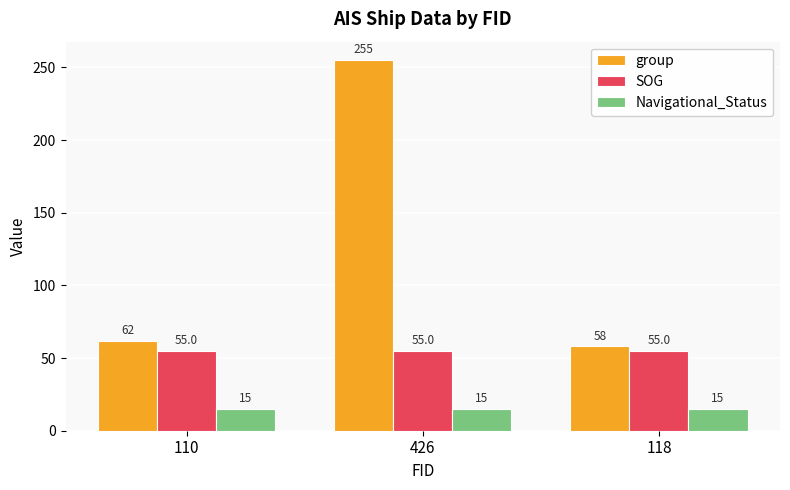

How many data points does each series have?

3